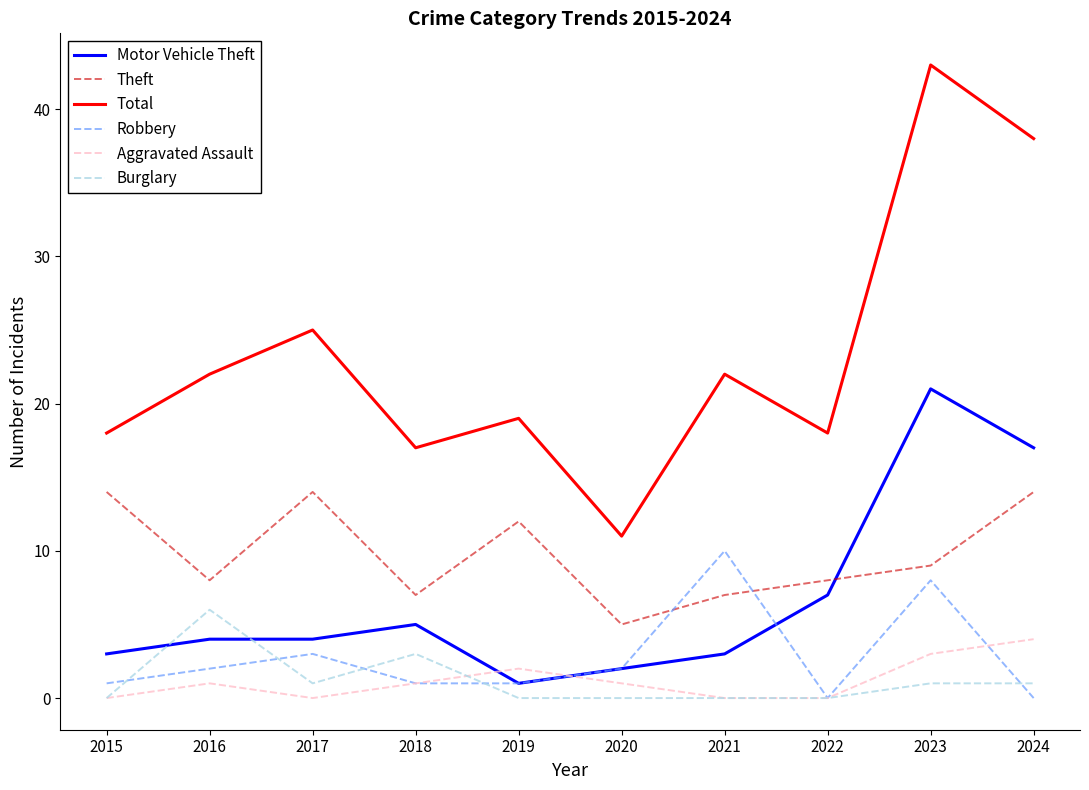

Where is Burglary nearest to the value 3?

2018